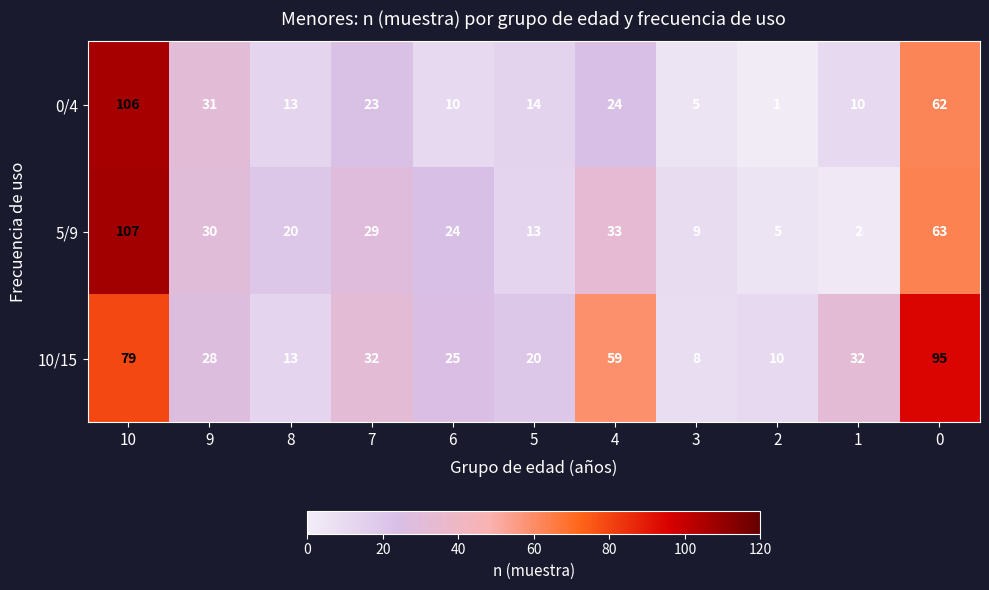

At which label does 0/4 first exceed 14?

10